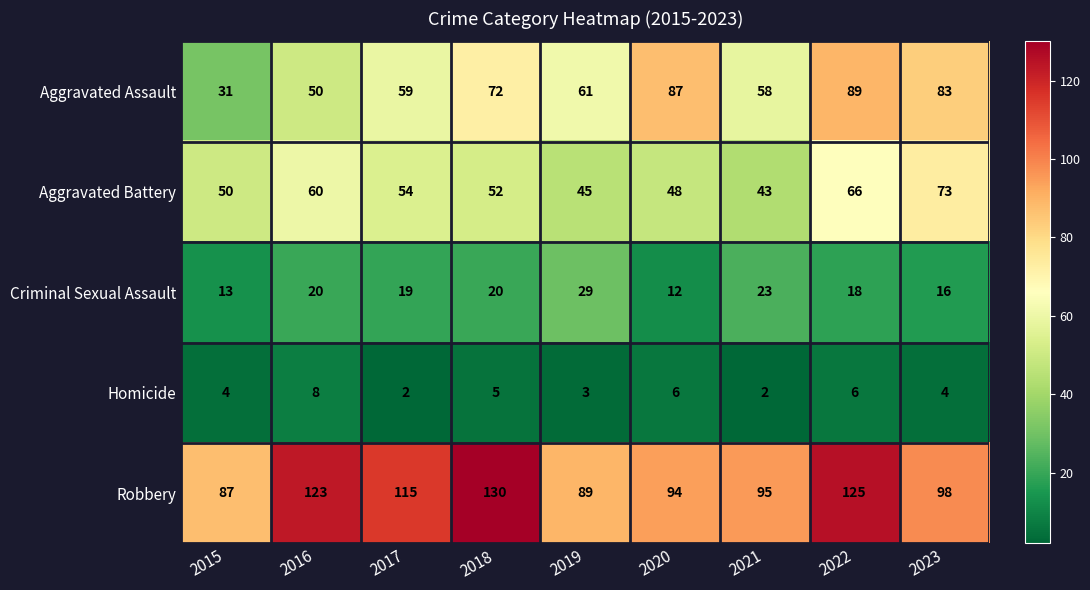

At which category is the sum across all series the highest?

2022